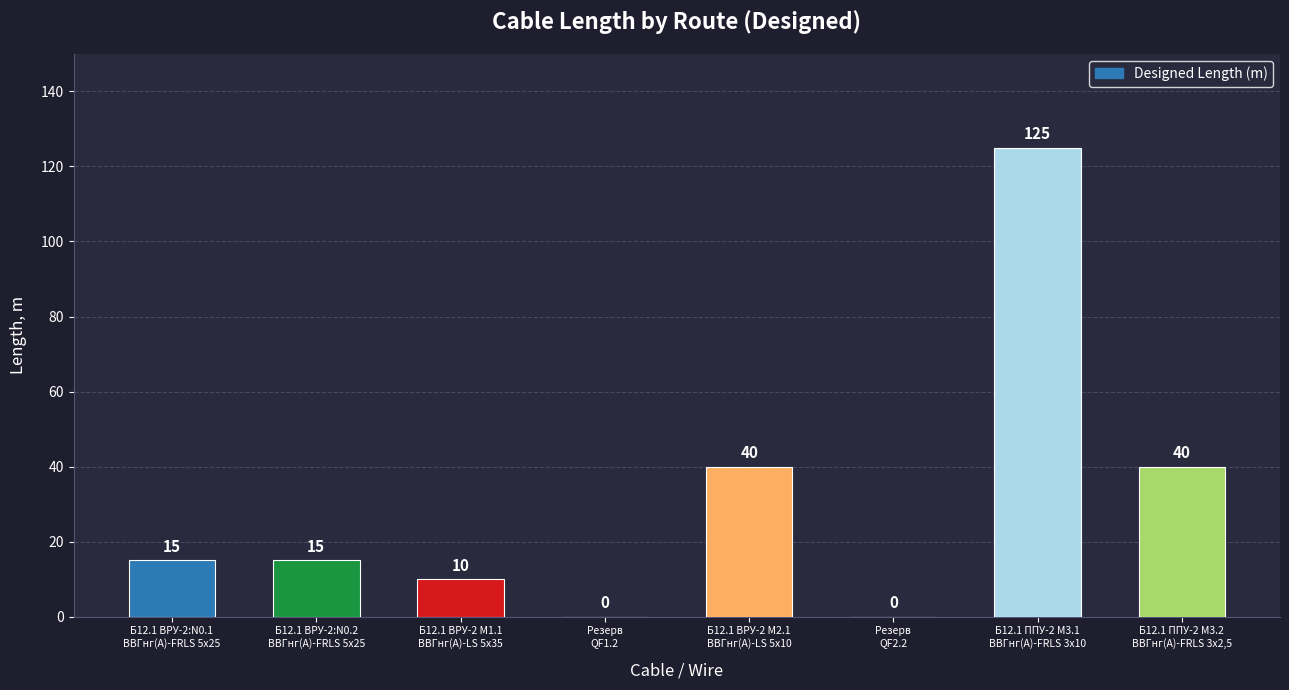

How many series are shown in this chart?

1